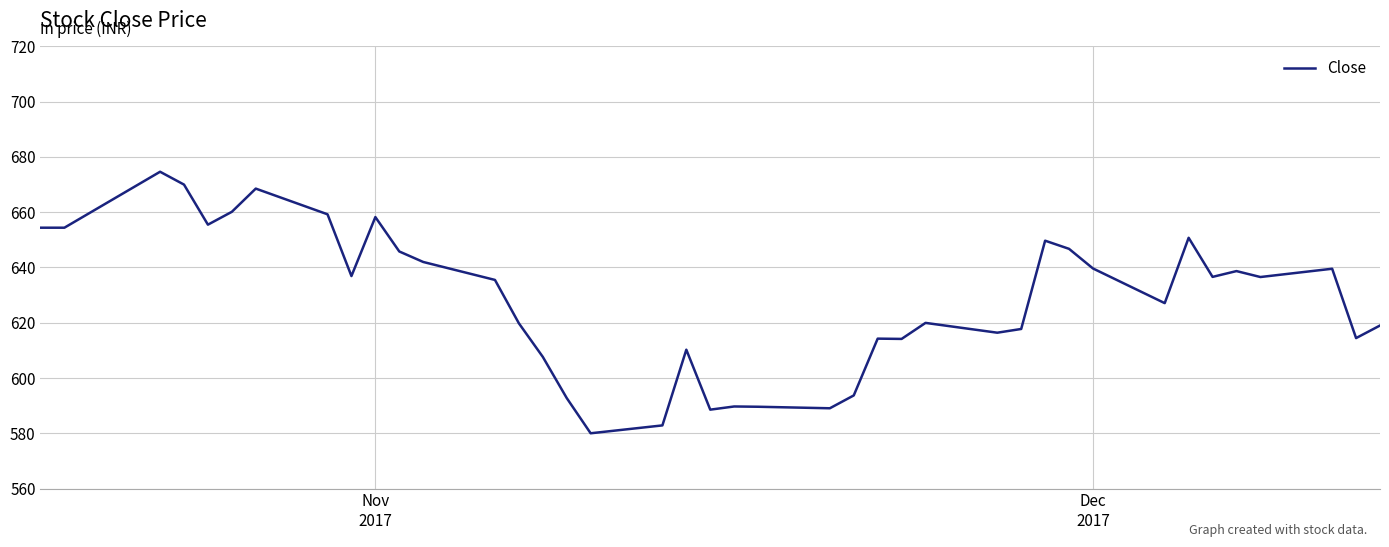

What is the difference between the maximum and minimum values?

94.7